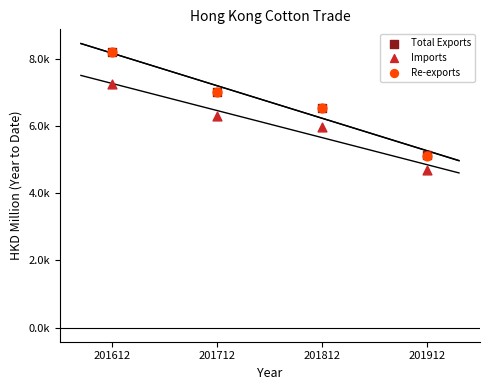

What are all the series names shown in the legend?

Total Exports, Imports, Re-exports